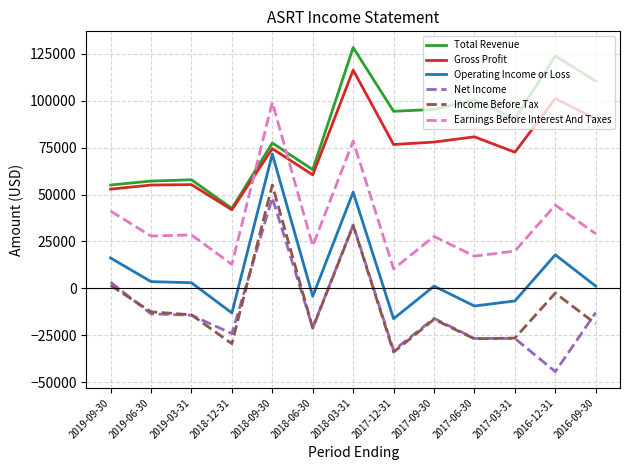

Which series changed the most between 2018-09-30 and 2016-12-31?

Net Income